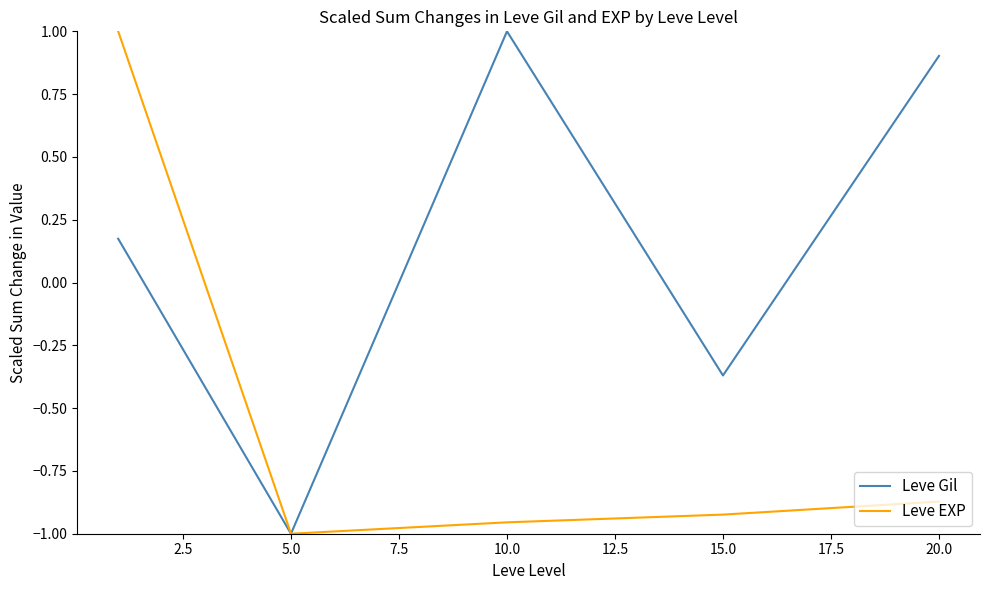

What is the maximum value shown in the chart?

1.0